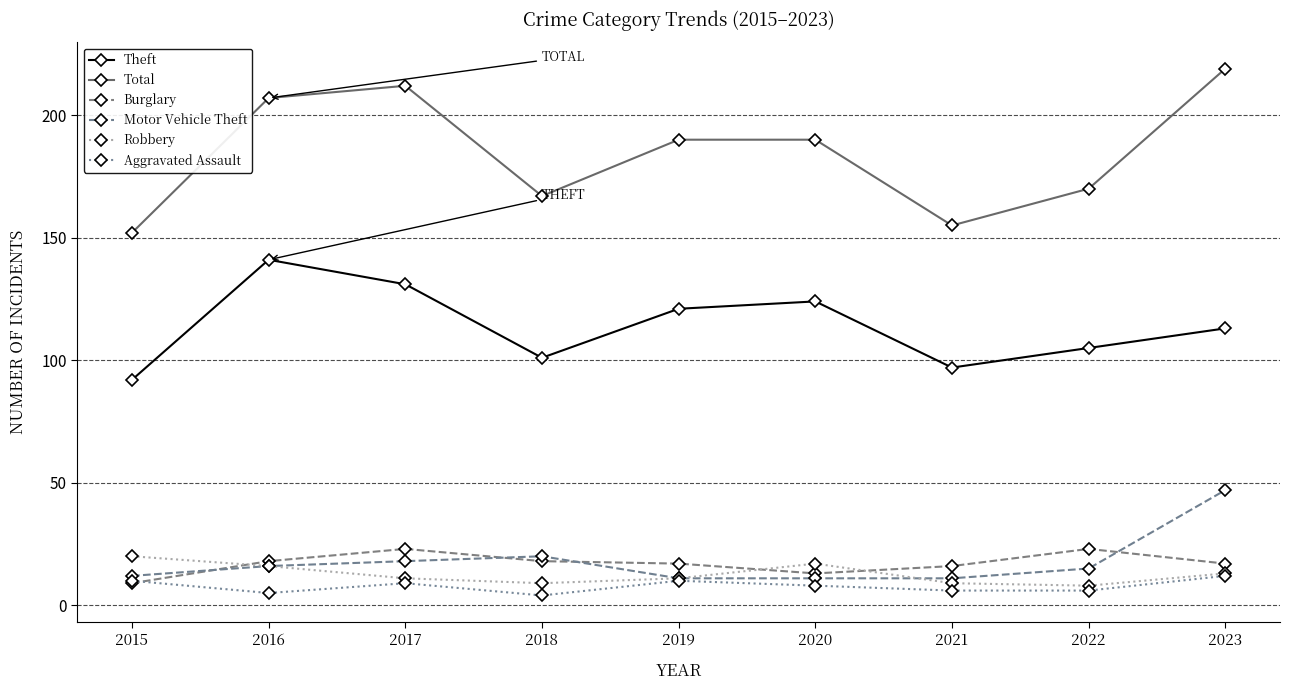

True or false: Burglary and Theft intersect in this chart.

False